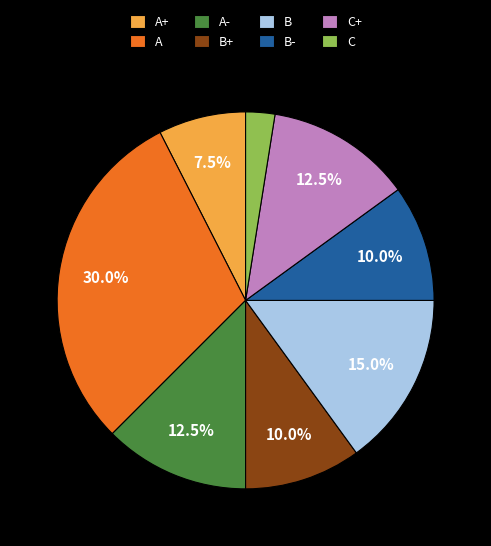

What is the smallest slice in the pie chart?

C